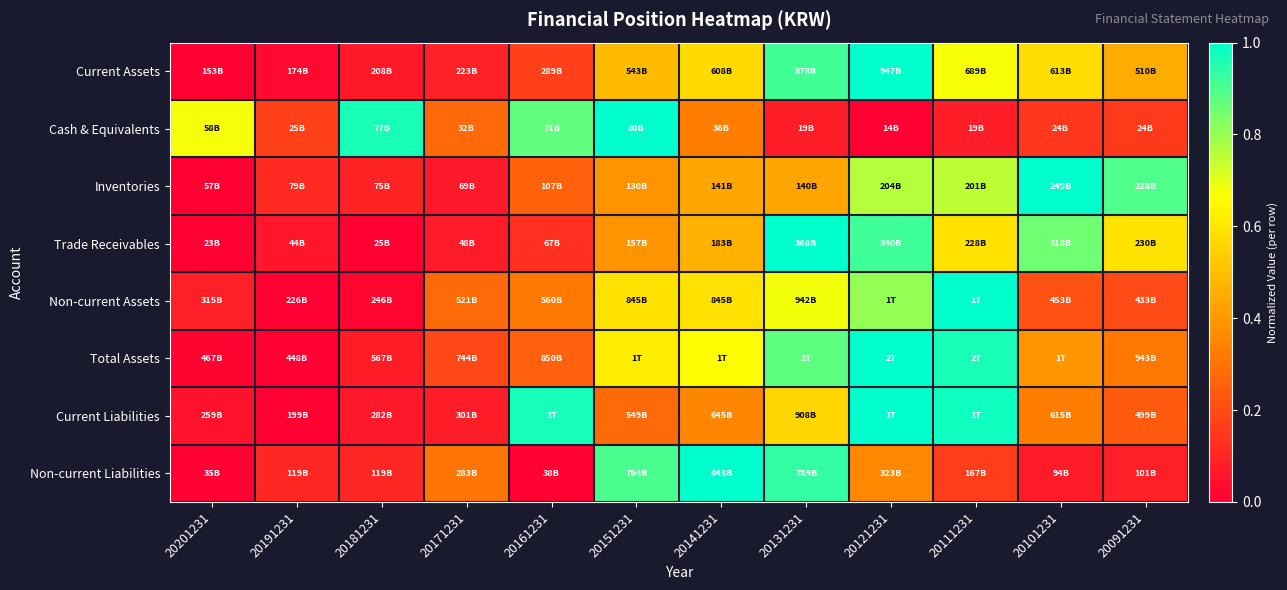

Reading left to right, list all the values displayed in this chart.

Current Assets: 20201231=0.0	20191231=0.0	20181231=0.1	20171231=0.1	20161231=0.2	20151231=0.5	20141231=0.6	20131231=0.9	20121231=1.0	20111231=0.7	20101231=0.6	20091231=0.5
Cash & Equivalents: 20201231=0.7	20191231=0.2	20181231=1.0	20171231=0.3	20161231=0.9	20151231=1.0	20141231=0.3	20131231=0.1	20121231=0.0	20111231=0.1	20101231=0.1	20091231=0.2
Inventories: 20201231=0.0	20191231=0.1	20181231=0.1	20171231=0.1	20161231=0.3	20151231=0.4	20141231=0.4	20131231=0.4	20121231=0.8	20111231=0.8	20101231=1.0	20091231=0.9
Trade Receivables: 20201231=0.0	20191231=0.1	20181231=0.0	20171231=0.1	20161231=0.1	20151231=0.4	20141231=0.5	20131231=1.0	20121231=0.9	20111231=0.6	20101231=0.9	20091231=0.6
Non-current Assets: 20201231=0.1	20191231=0.0	20181231=0.0	20171231=0.3	20161231=0.3	20151231=0.6	20141231=0.6	20131231=0.7	20121231=0.8	20111231=1.0	20101231=0.2	20091231=0.2
Total Assets: 20201231=0.0	20191231=0.0	20181231=0.1	20171231=0.2	20161231=0.3	20151231=0.6	20141231=0.7	20131231=0.9	20121231=1.0	20111231=1.0	20101231=0.4	20091231=0.3
Current Liabilities: 20201231=0.0	20191231=0.0	20181231=0.1	20171231=0.1	20161231=1.0	20151231=0.3	20141231=0.4	20131231=0.6	20121231=1.0	20111231=1.0	20101231=0.3	20091231=0.2
Non-current Liabilities: 20201231=0.0	20191231=0.1	20181231=0.1	20171231=0.3	20161231=0.0	20151231=0.9	20141231=1.0	20131231=0.9	20121231=0.4	20111231=0.2	20101231=0.1	20091231=0.1